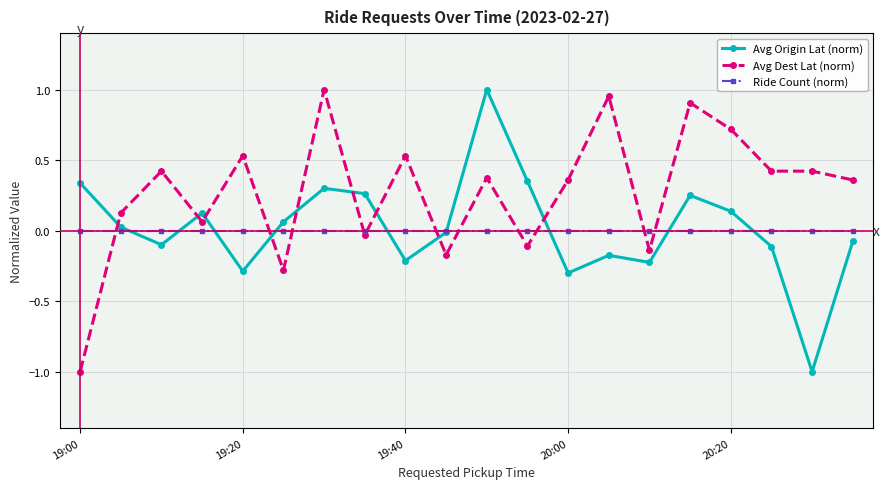

Which series has the largest total across all categories?

Avg Dest Lat (norm)